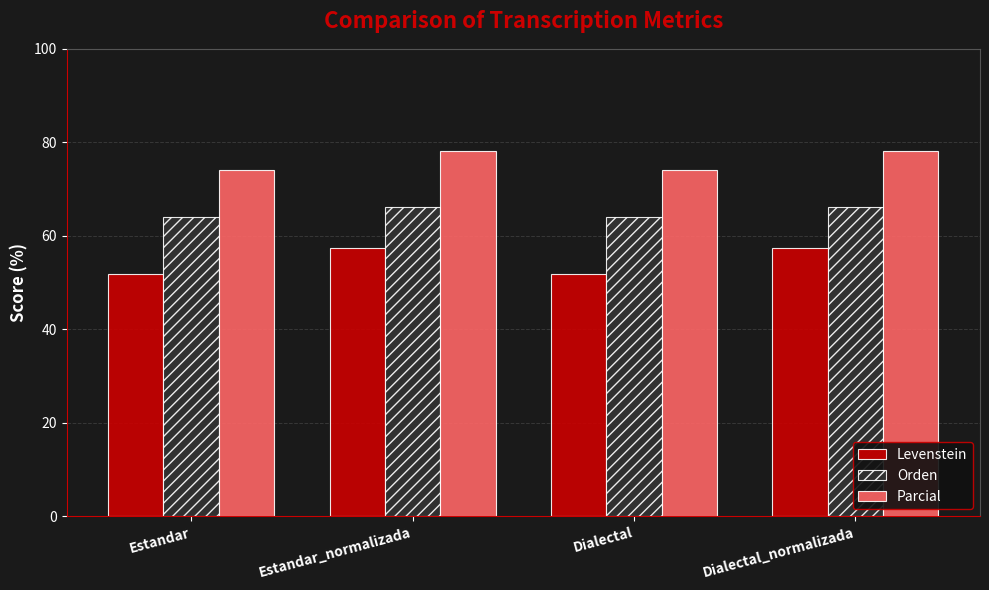

What value does the Orden series have at Dialectal_normalizada?

66.2